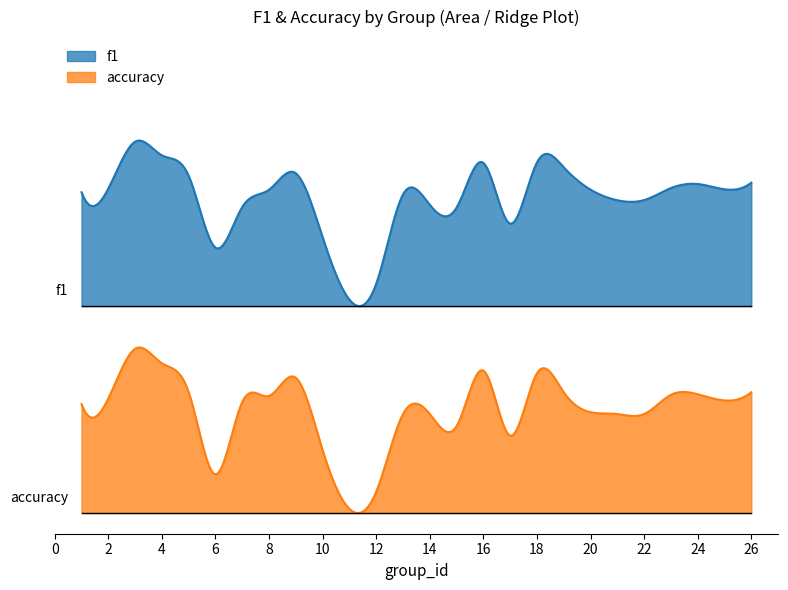

What is the sum of the f1 values at 13 and 23?

1.1